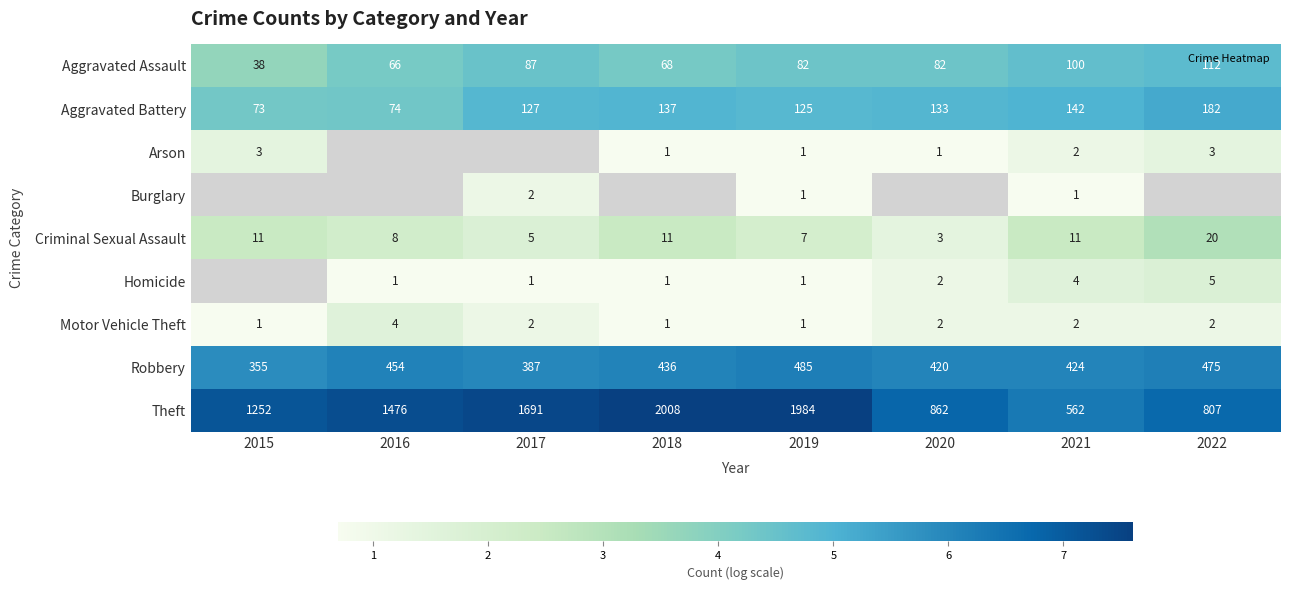

Is it true that Motor Vehicle Theft equals 1.5 at 2020?

False